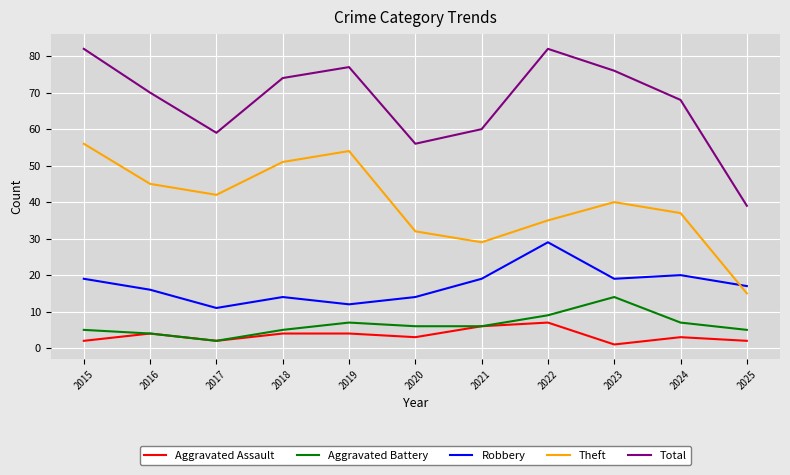

What is the difference between the Robbery values at 2017 and 2020?

3